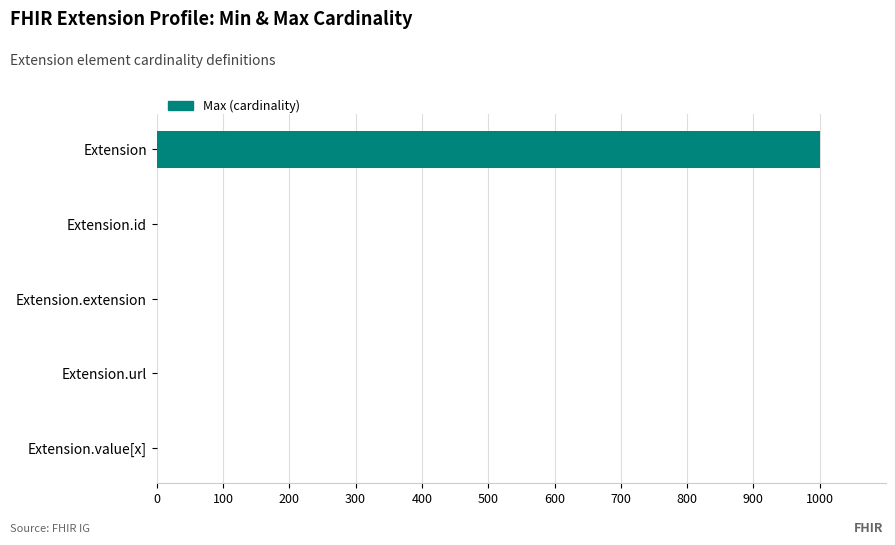

True or false: the data shows 1000 at Extension.

True